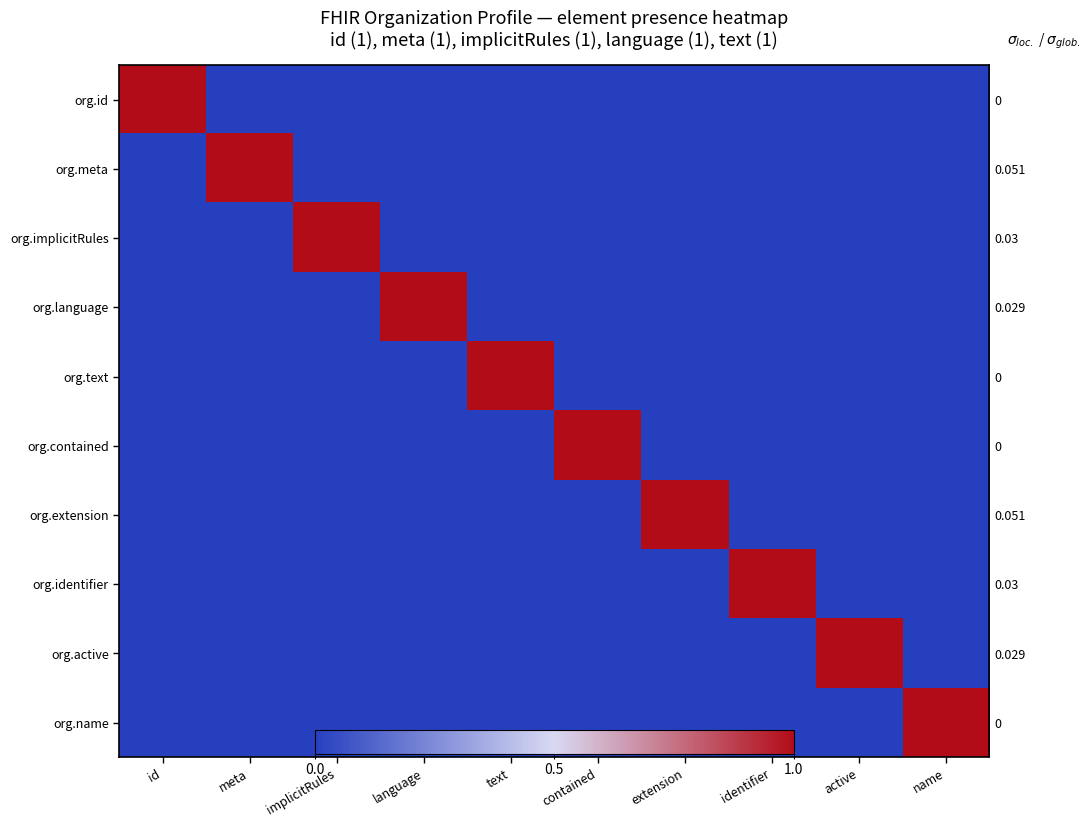

Rank the categories by org.extension value from lowest to highest.

id, meta, implicitRules, language, text, contained, identifier, active, name, extension